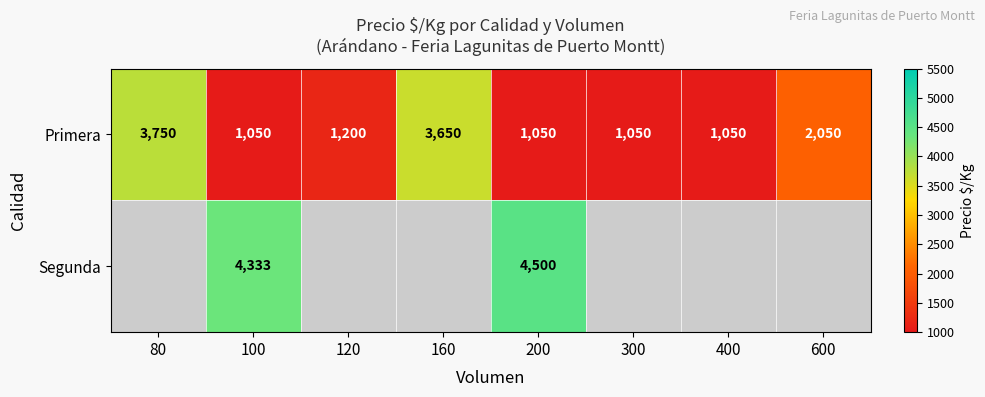

The value of Primera at 600 is 767.6. True or false?

False